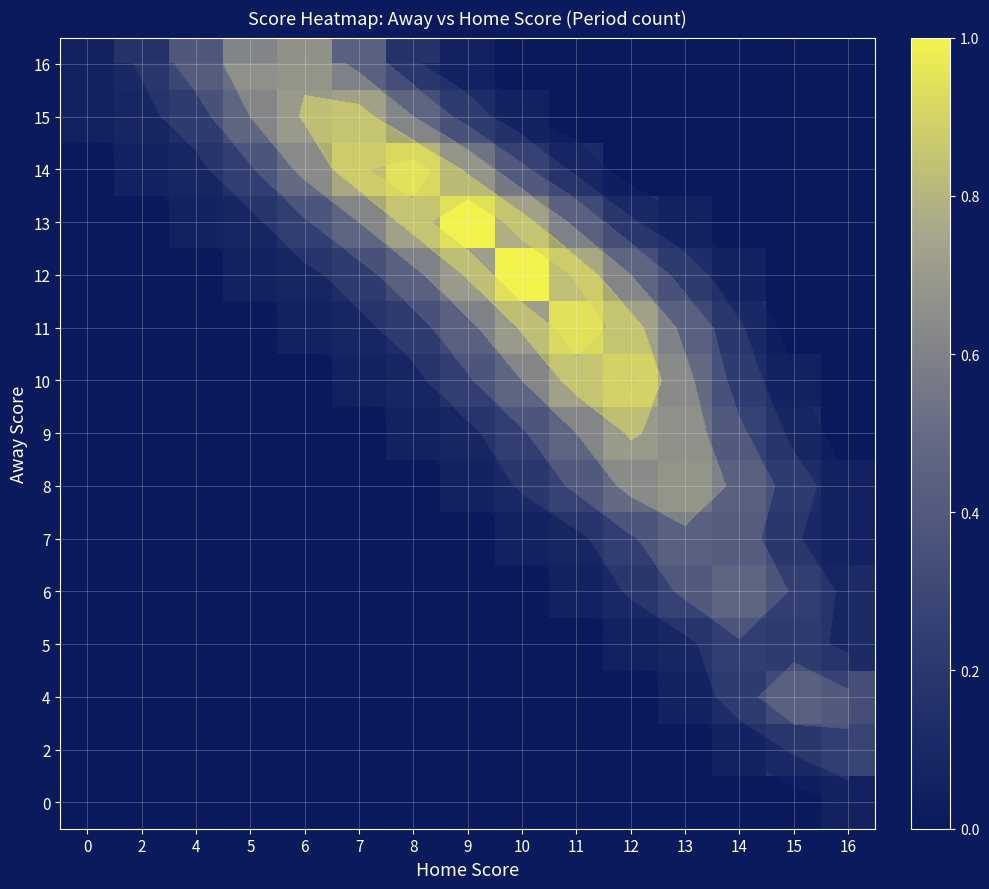

How many data points in 13 are above 0?

10